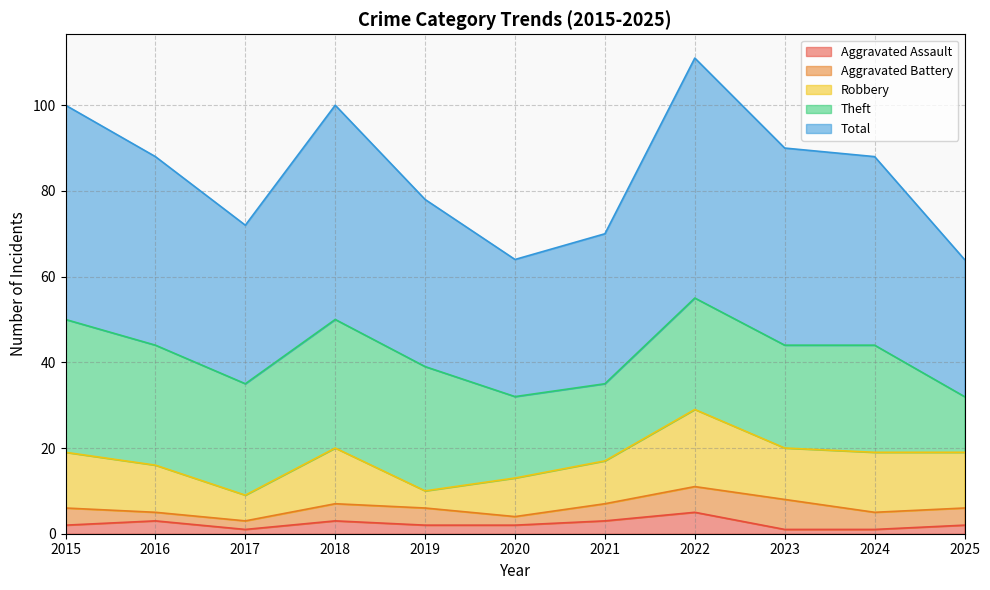

True or false: Aggravated Assault has a value of 2 at 2015.

True